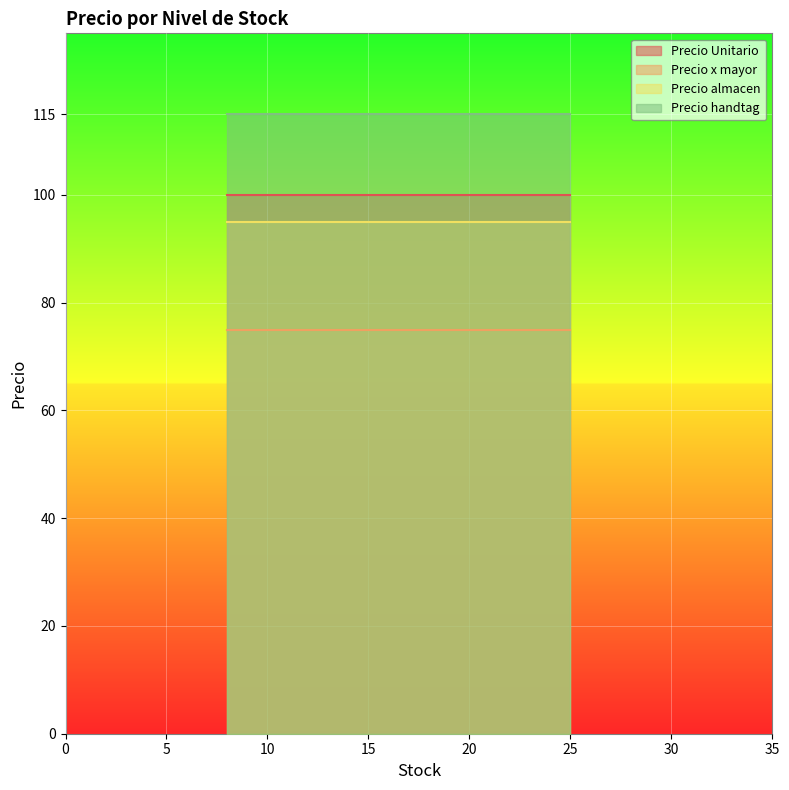

Which series has the widest spread of values?

Precio Unitario